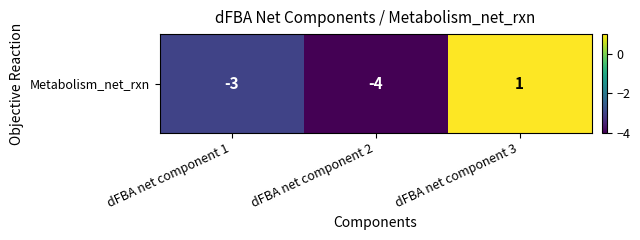

Rank the categories by value from lowest to highest.

dFBA net component 2, dFBA net component 1, dFBA net component 3